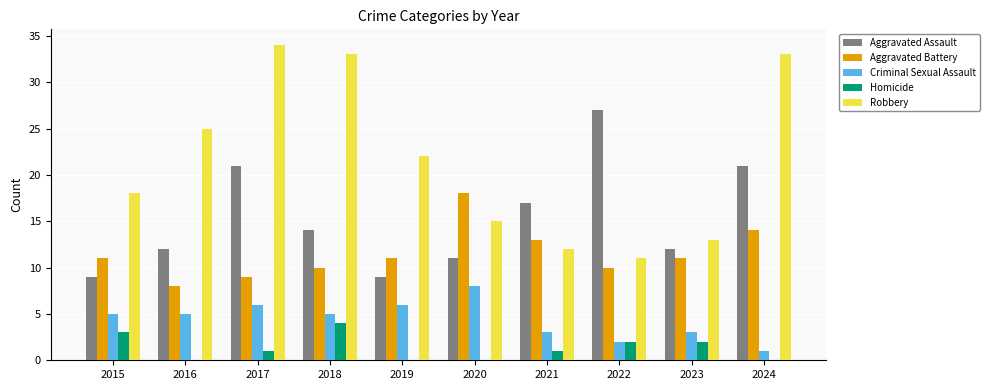

Read the Robbery value at 2019, to the nearest 5.

20